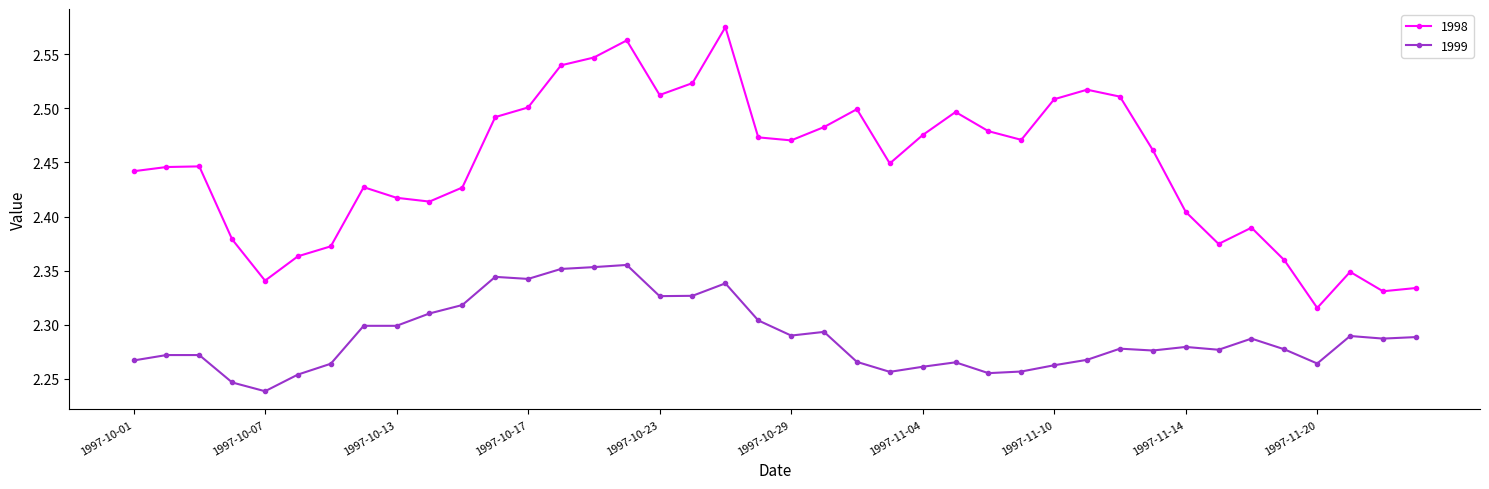

Rank the series by their maximum value, from highest to lowest.

1998, 1999